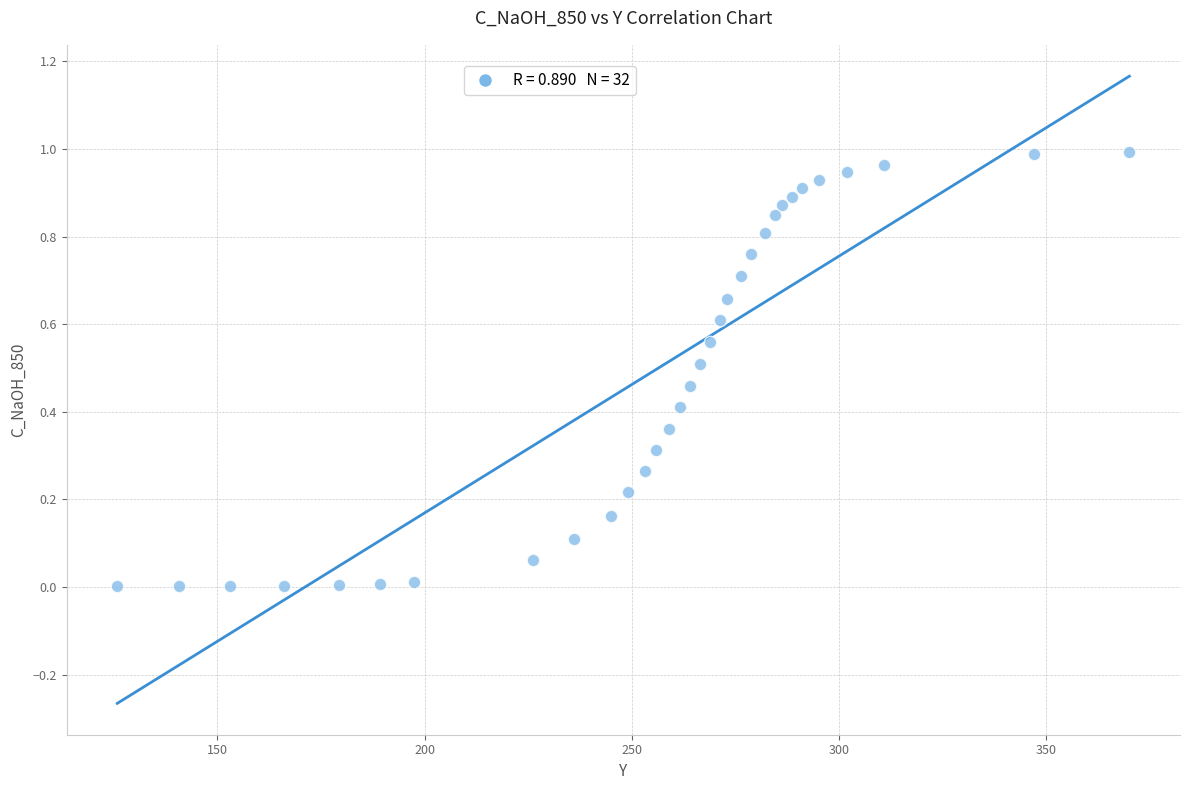

What is the range of X values (max minus min)?

244.2